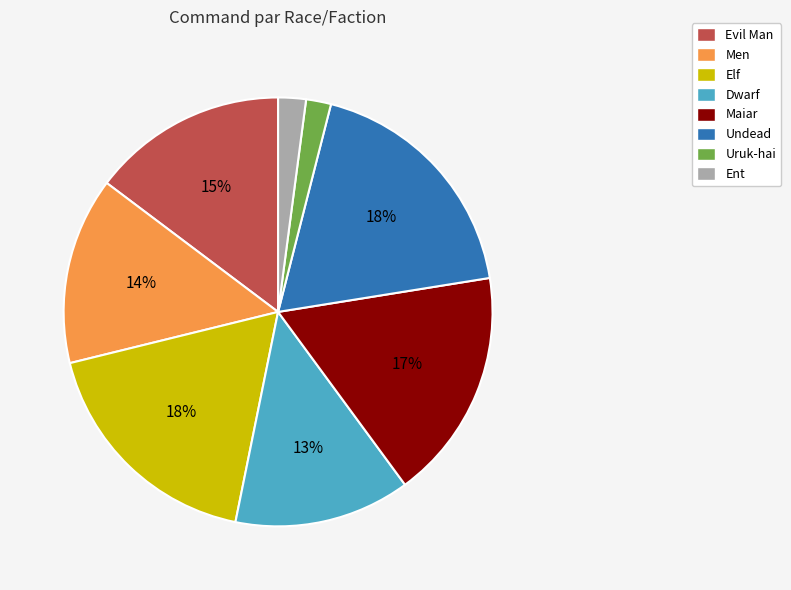

Combined, do Dwarf and Ent account for over 50%?

No